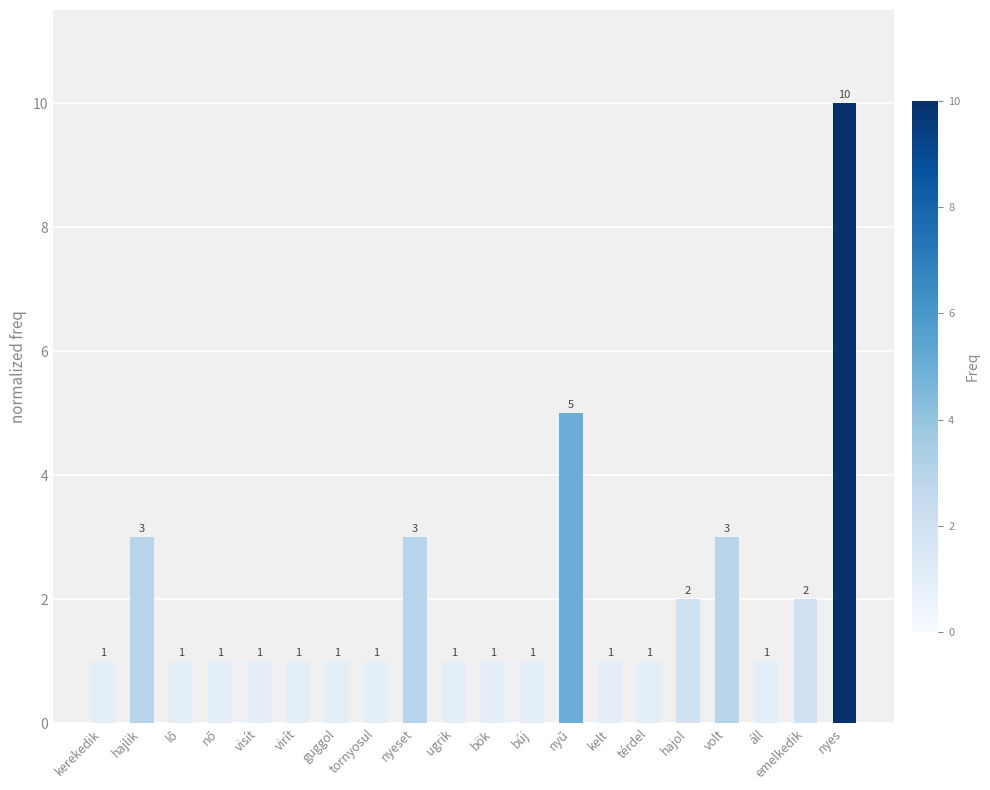

Approximately how many times larger is the value at búj compared to ugrik?

1.0